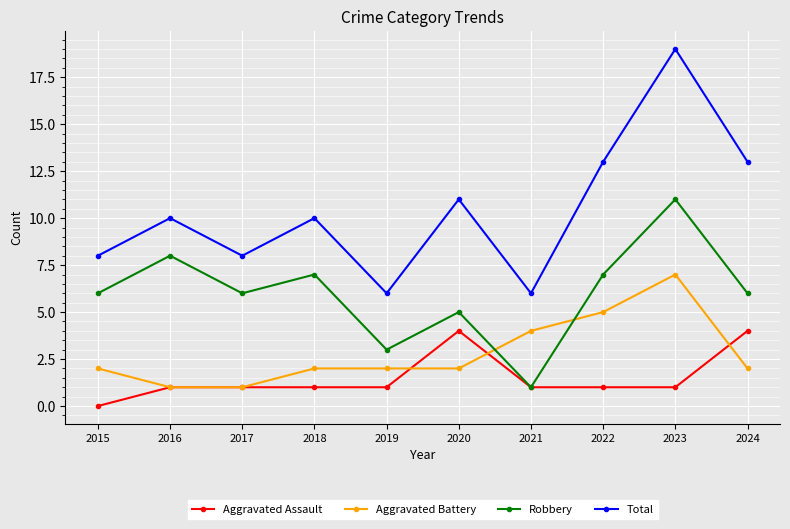

What is the average value of the Aggravated Assault series?

2